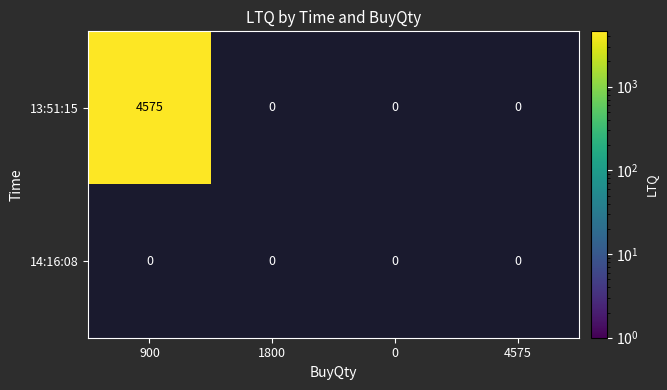

Reading left to right, extract all data points from this chart.

13:51:15: 0=4575	1=0	2=0	3=0
14:16:08: 0=0	1=0	2=0	3=0